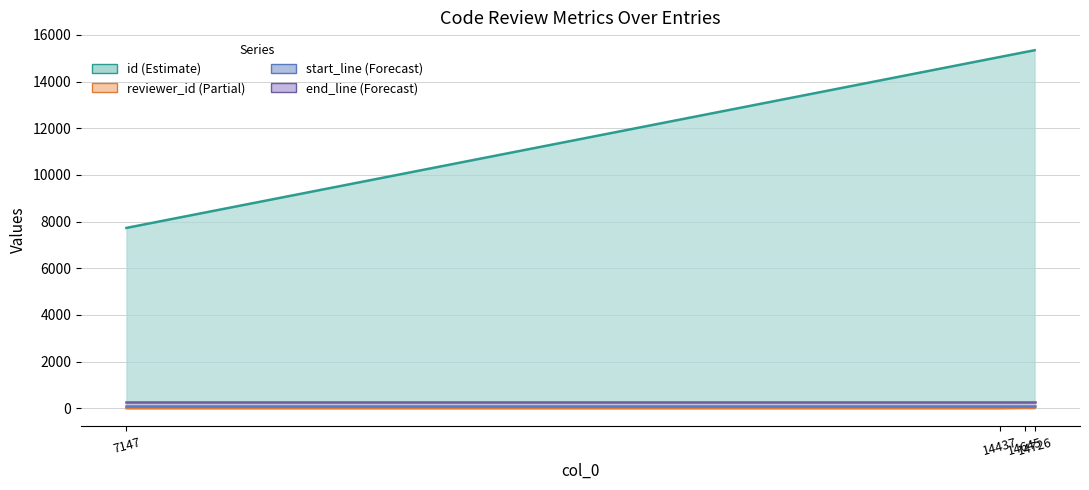

The reviewer_id series shows 20 at 14726. True or false?

True